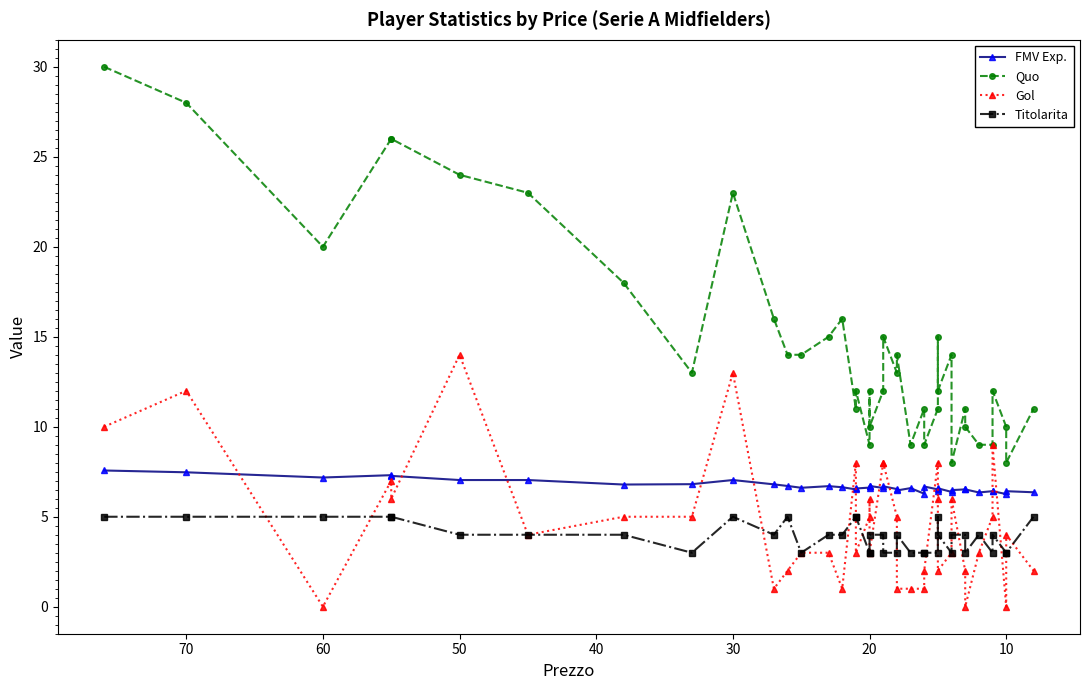

Reading left to right, what are all the values shown in this chart?

FMV Exp.: 7.6	7.5	7.2	7.3	7.3	7.0	7.0	6.8	6.8	7.0	6.8	6.7	6.6	6.7	6.6	6.5	6.6	6.6	6.7	6.7	6.6	6.7	6.5	6.5	6.6	6.3	6.7	6.5	6.4	6.6	6.4	6.5	6.5	6.5	6.3	6.4	6.4	6.3	6.4	6.4
Quo: 30.0	28.0	20.0	26.0	26.0	24.0	23.0	18.0	13.0	23.0	16.0	14.0	14.0	15.0	16.0	11.0	12.0	9.0	12.0	10.0	12.0	15.0	13.0	14.0	9.0	11.0	9.0	11.0	15.0	12.0	14.0	8.0	11.0	10.0	9.0	9.0	12.0	10.0	8.0	11.0
Gol: 10.0	12.0	0.0	7.0	6.0	14.0	4.0	5.0	5.0	13.0	1.0	2.0	3.0	3.0	1.0	8.0	3.0	5.0	6.0	3.0	8.0	8.0	5.0	1.0	1.0	1.0	2.0	8.0	6.0	2.0	3.0	6.0	2.0	0.0	3.0	5.0	9.0	0.0	4.0	2.0
Titolarita: 5.0	5.0	5.0	5.0	5.0	4.0	4.0	4.0	3.0	5.0	4.0	5.0	3.0	4.0	4.0	5.0	5.0	3.0	3.0	4.0	4.0	3.0	3.0	4.0	3.0	3.0	3.0	3.0	5.0	4.0	3.0	4.0	4.0	3.0	4.0	3.0	4.0	3.0	3.0	5.0